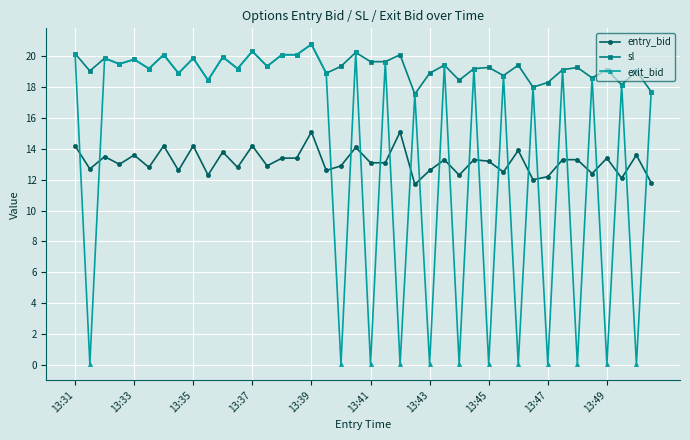

Which series has the largest total across all categories?

sl